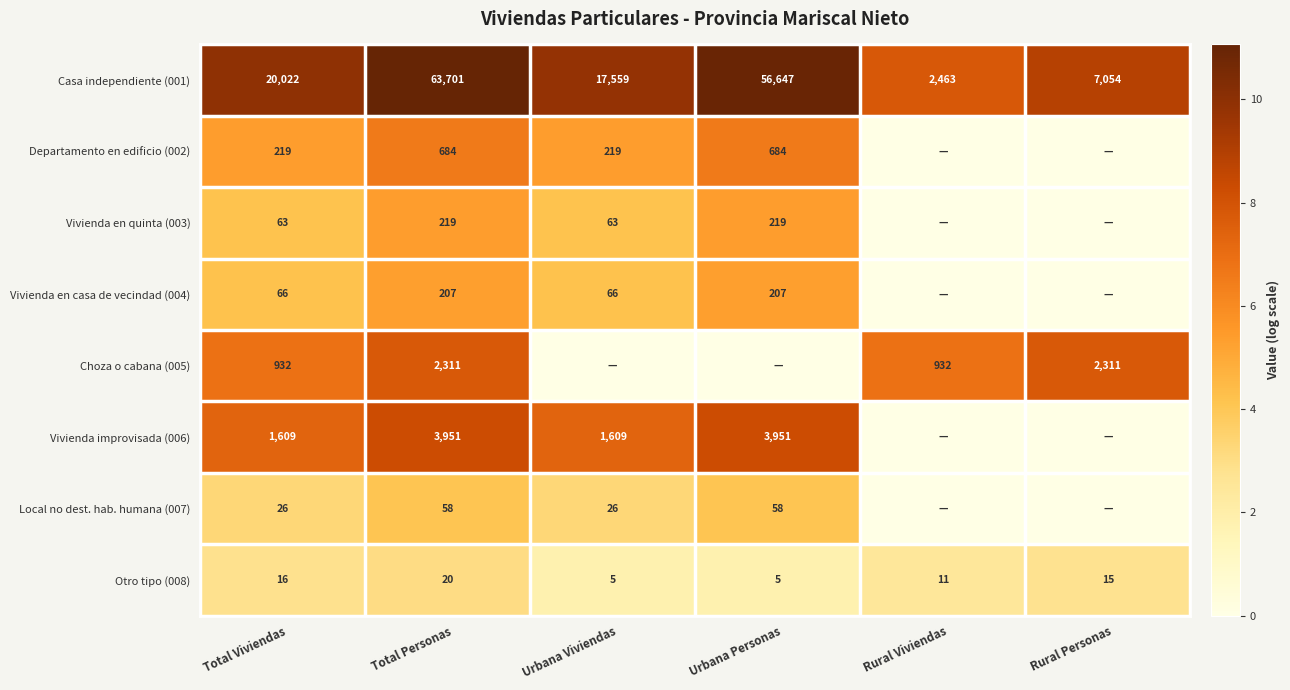

The value of Departamento en edificio (002) at Urbana Personas is 378. True or false?

False